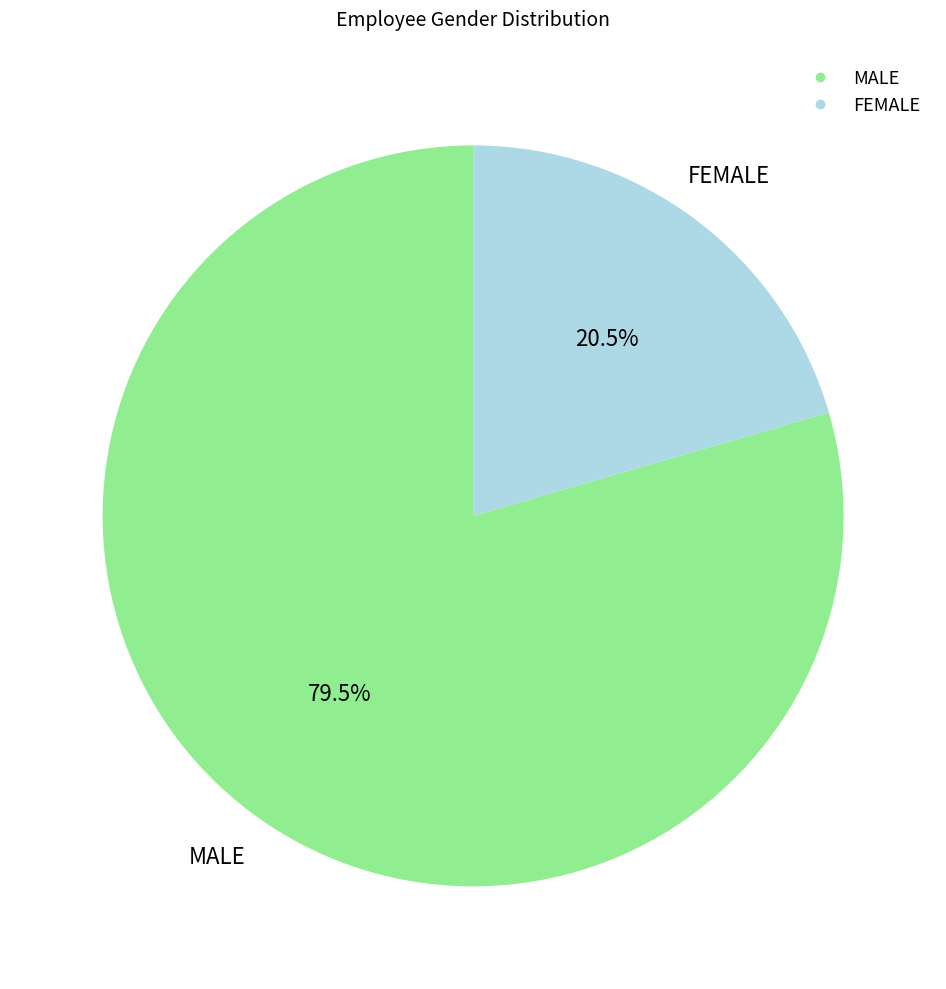

Rank the categories by value from highest to lowest.

MALE, FEMALE